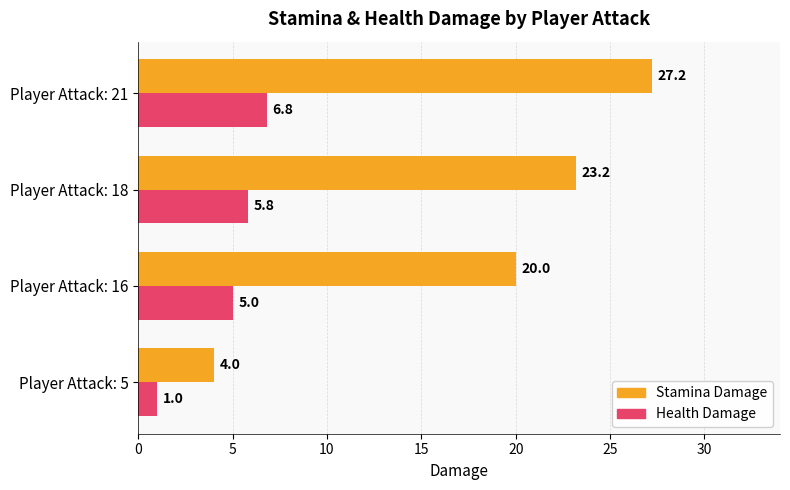

What is the lowest value of the Stamina Damage series?

4.0